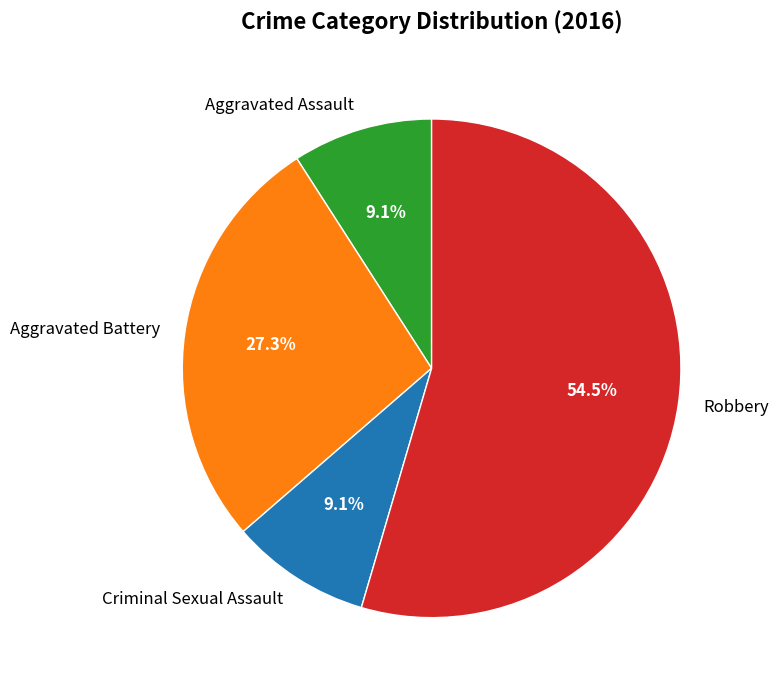

Do Robbery and Criminal Sexual Assault together represent more than half of the pie?

Yes